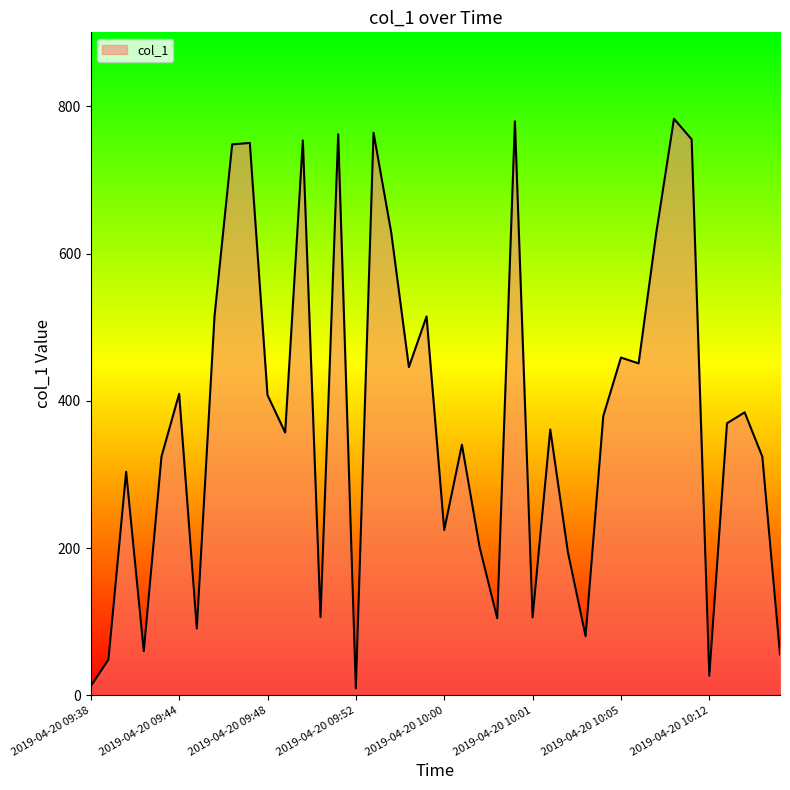

What is the maximum value shown in the chart?

783.2